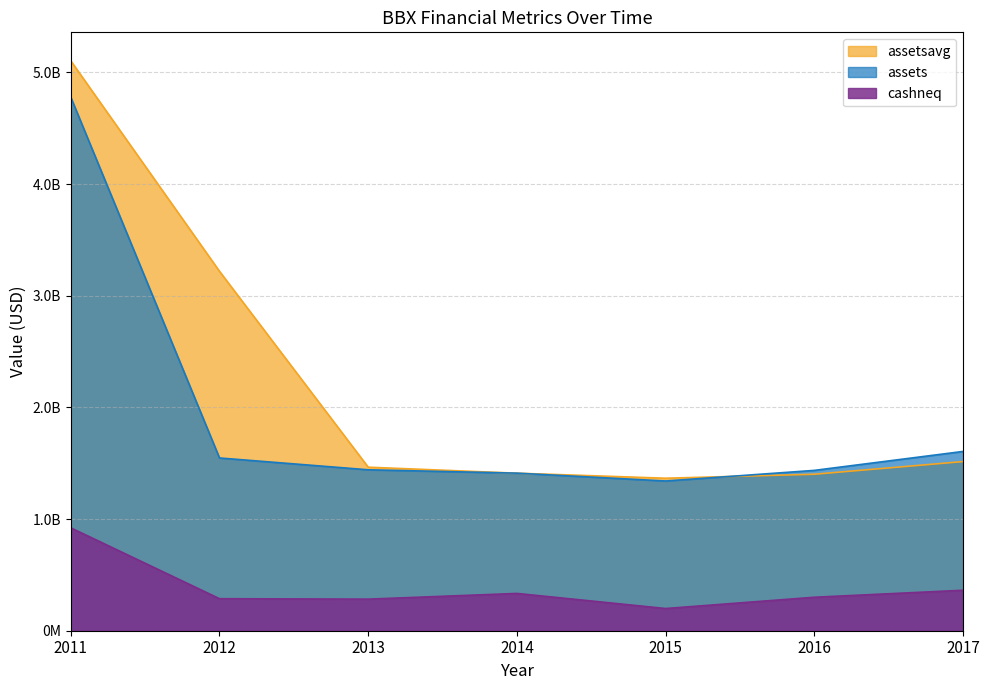

Is the value of assetsavg at 2013 greater than the value of assets at 2014?

Yes